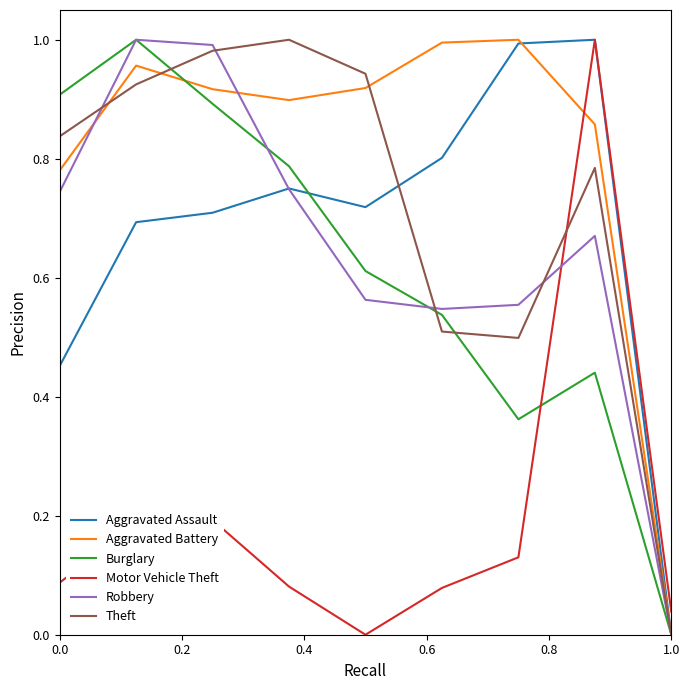

How many times do Robbery and Motor Vehicle Theft cross each other?

1